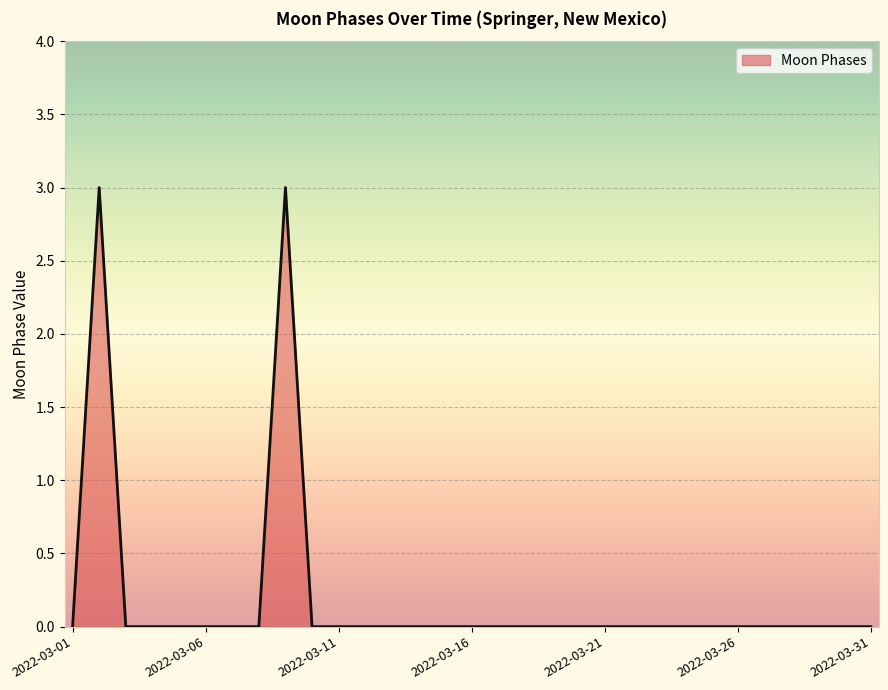

What is the greatest value displayed?

3